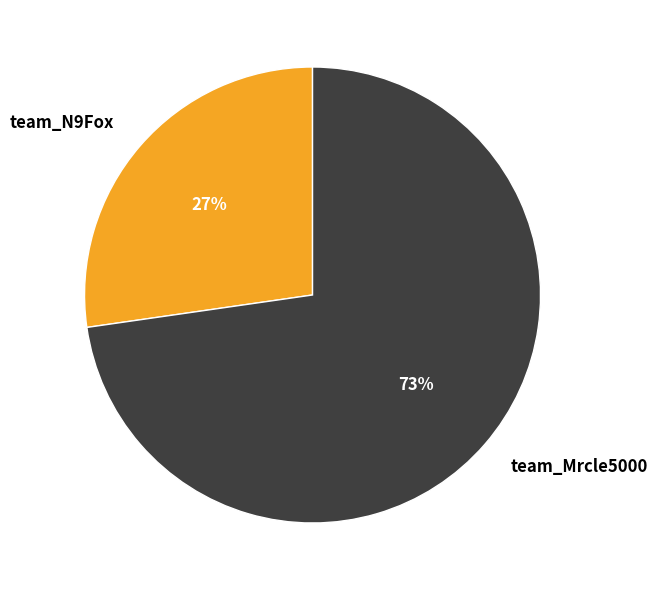

To the nearest percent, what percentage of the pie is team_Mrcle5000?

73%